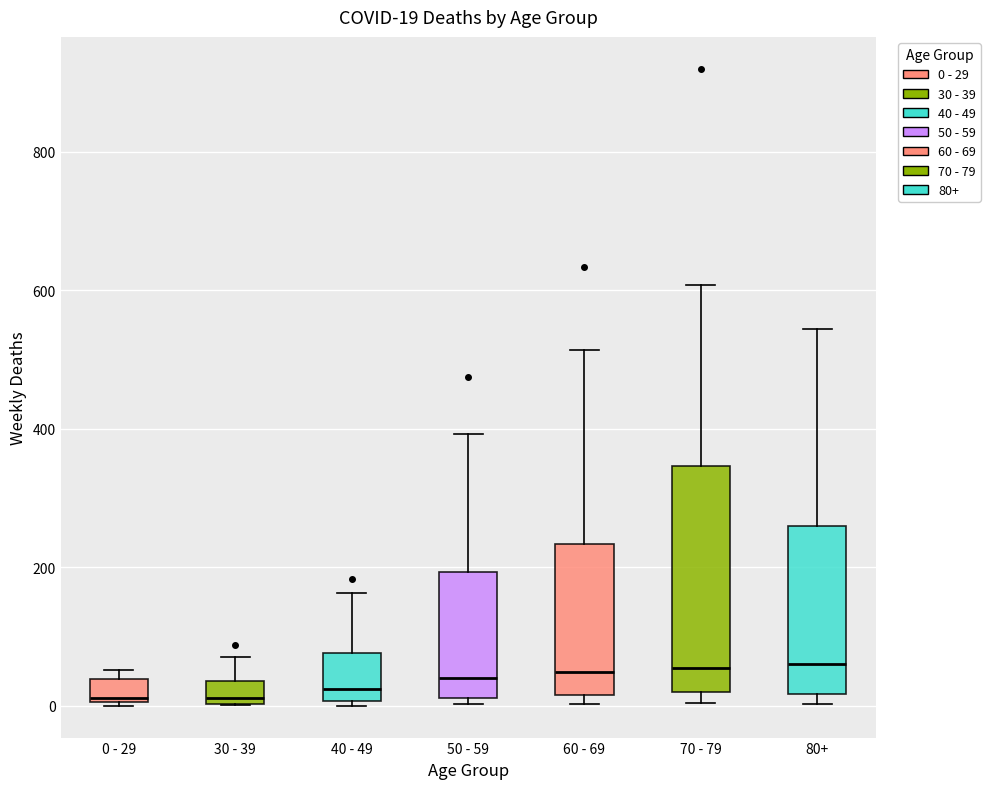

Which box is the tallest, from its lower edge to its upper edge?

70 - 79